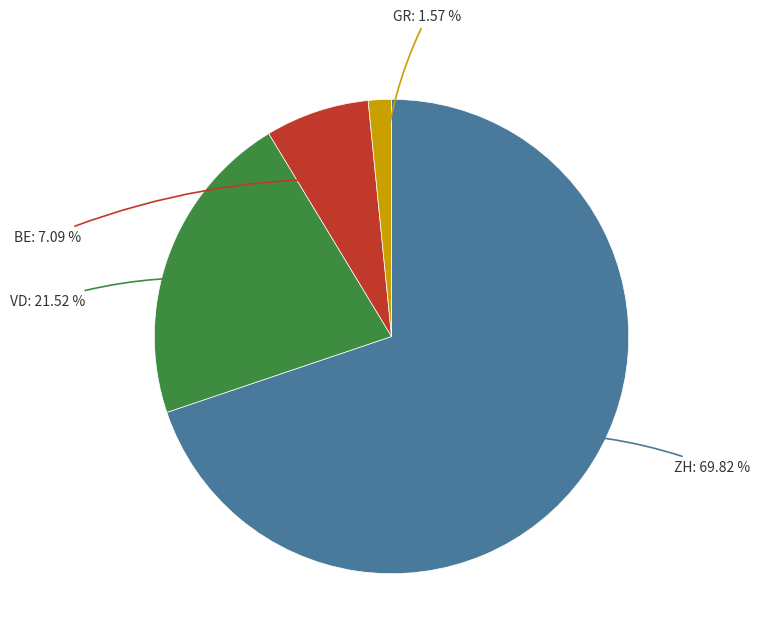

Rank the categories by value from lowest to highest.

GR, BE, VD, ZH